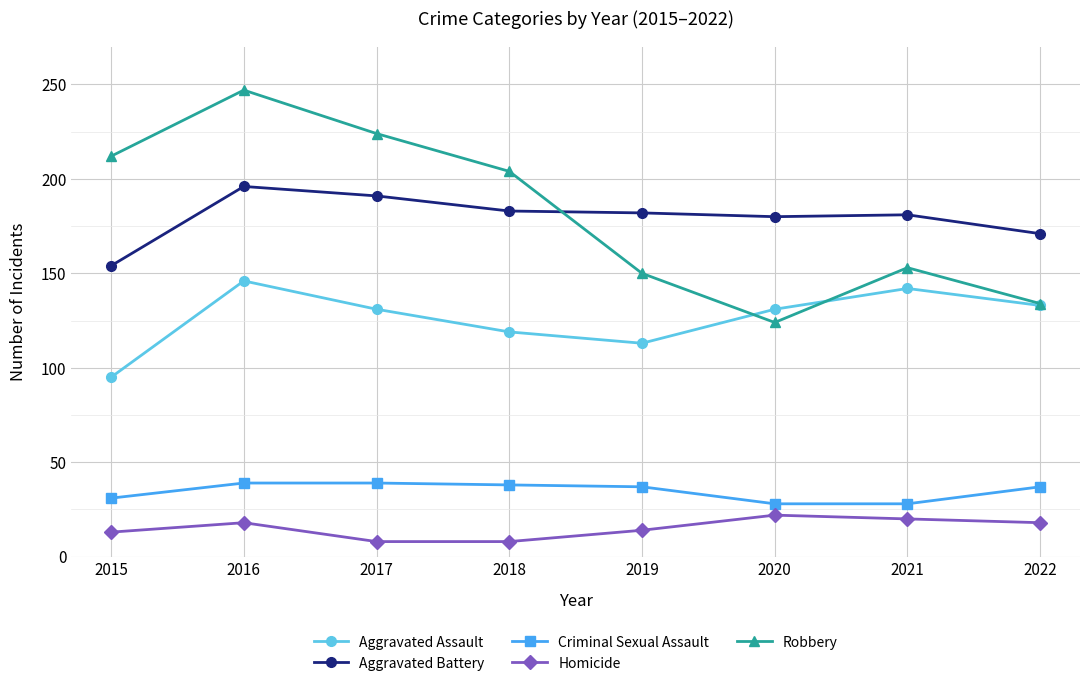

The Criminal Sexual Assault series shows 27 at 2017. True or false?

False